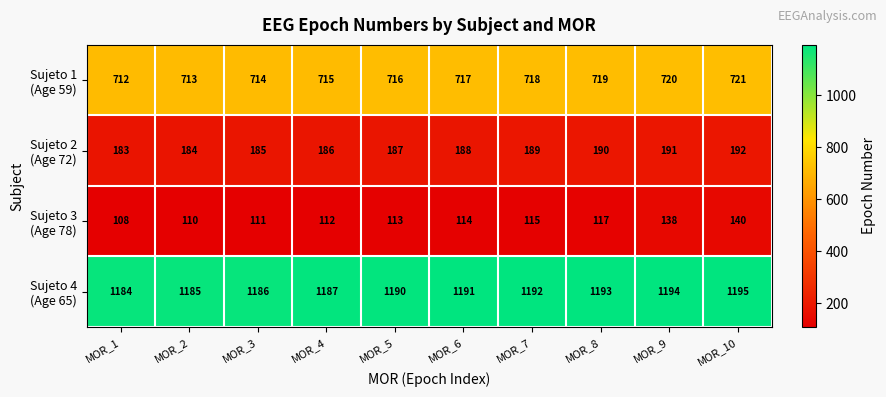

At which category is the sum across all series the highest?

MOR_10